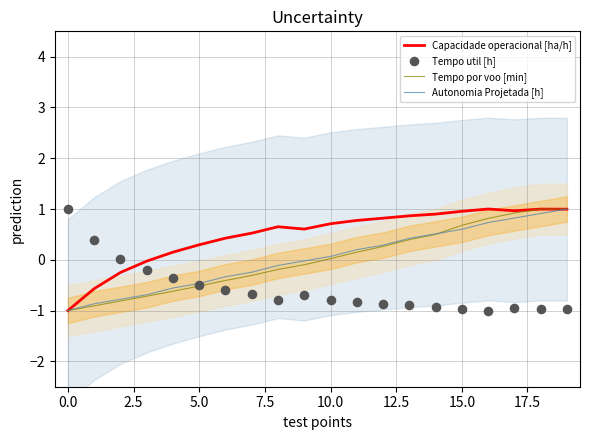

Which series reaches the maximum Y coordinate?

Capacidade operacional [ha/h]